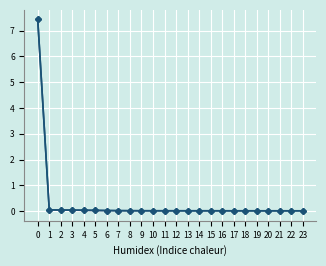

Is it true that LLD_5 equals 0.0 at 16?

False